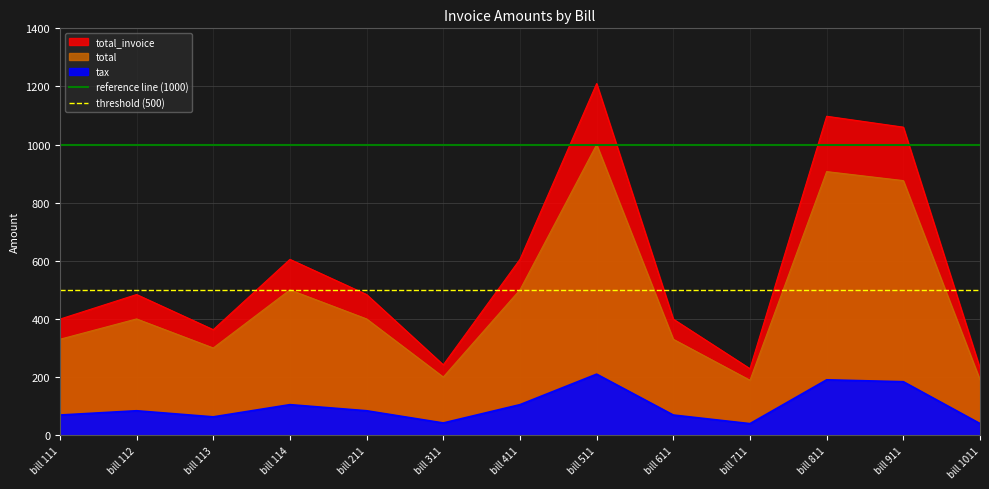

At which category does the chart reach its peak across all series?

bill 111